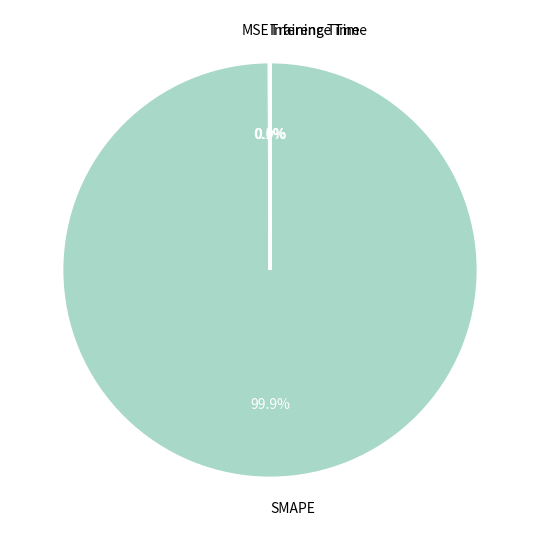

Does SMAPE represent more than half of the total?

Yes